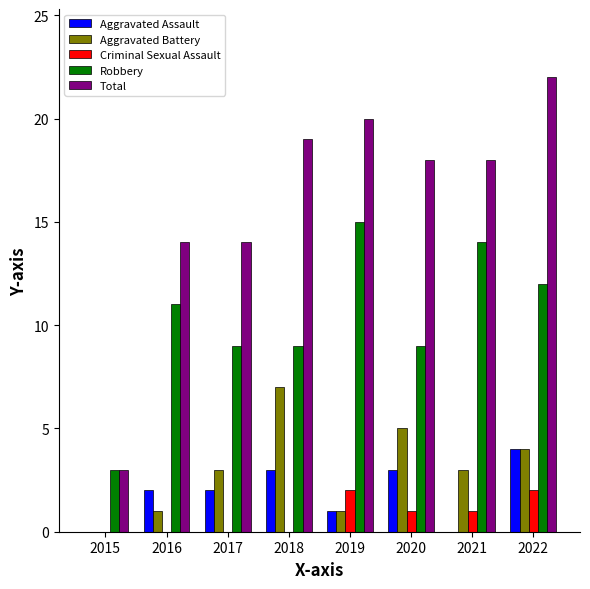

What is the sum of all Criminal Sexual Assault values?

6